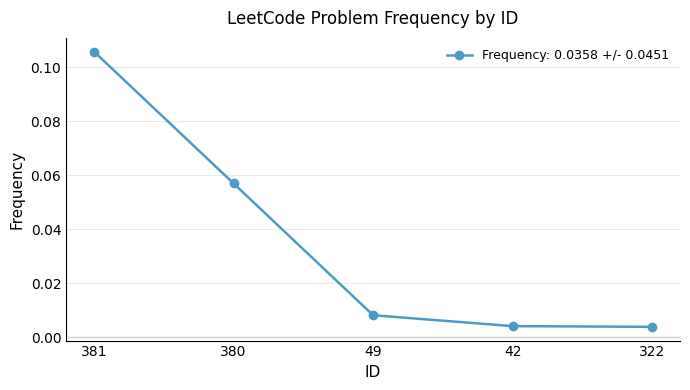

Which has a higher value, 42 or 381?

381